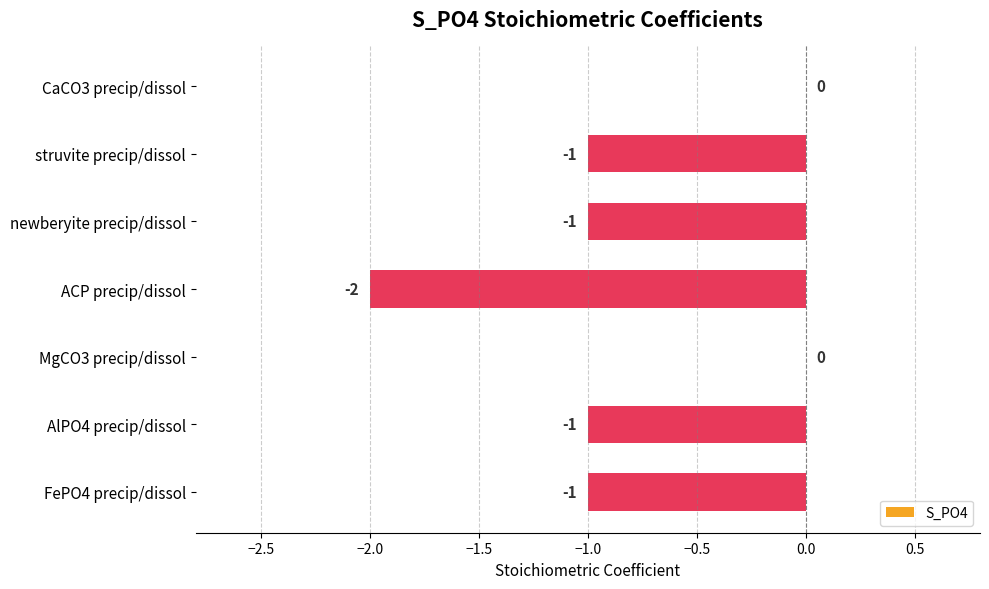

The value at CaCO3 precip/dissol is 1. True or false?

False